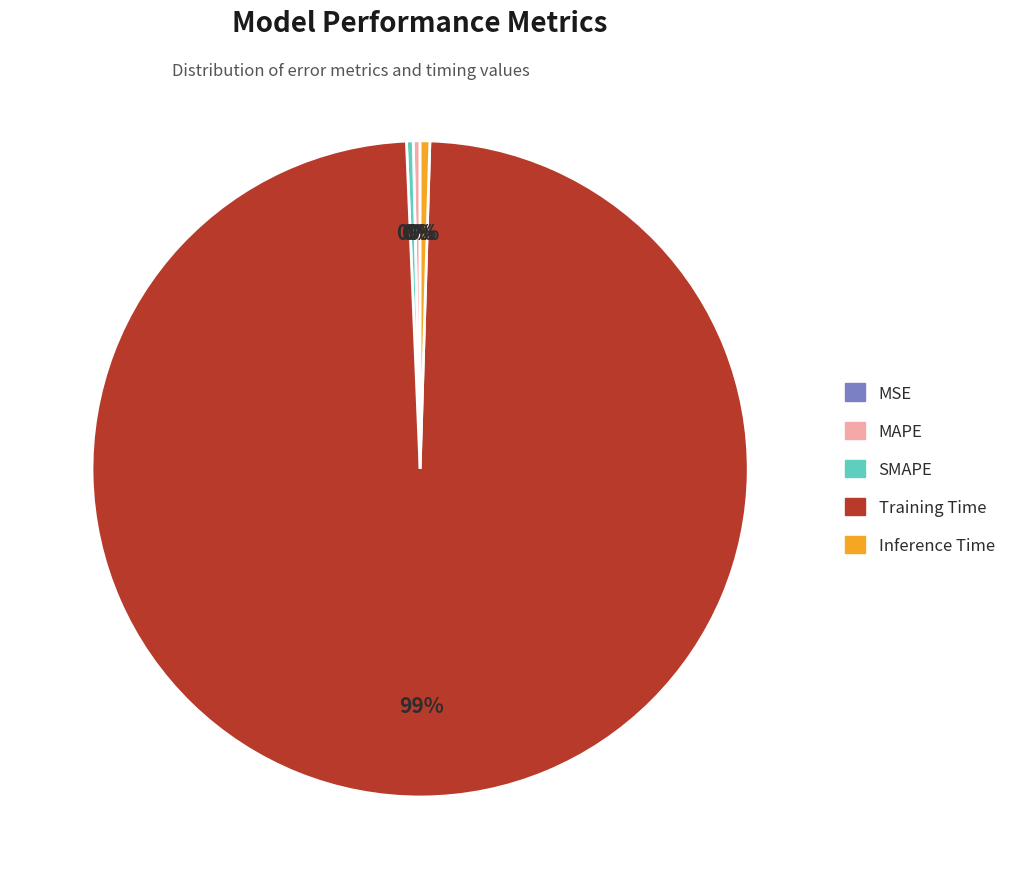

Does any single category account for the majority?

Yes